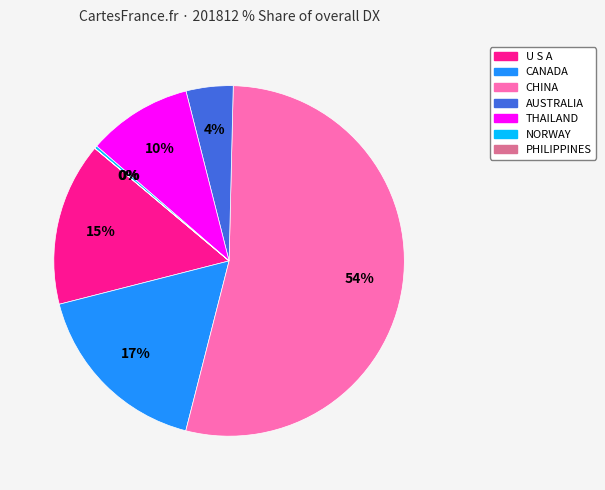

Which category has the biggest portion of the pie?

CHINA